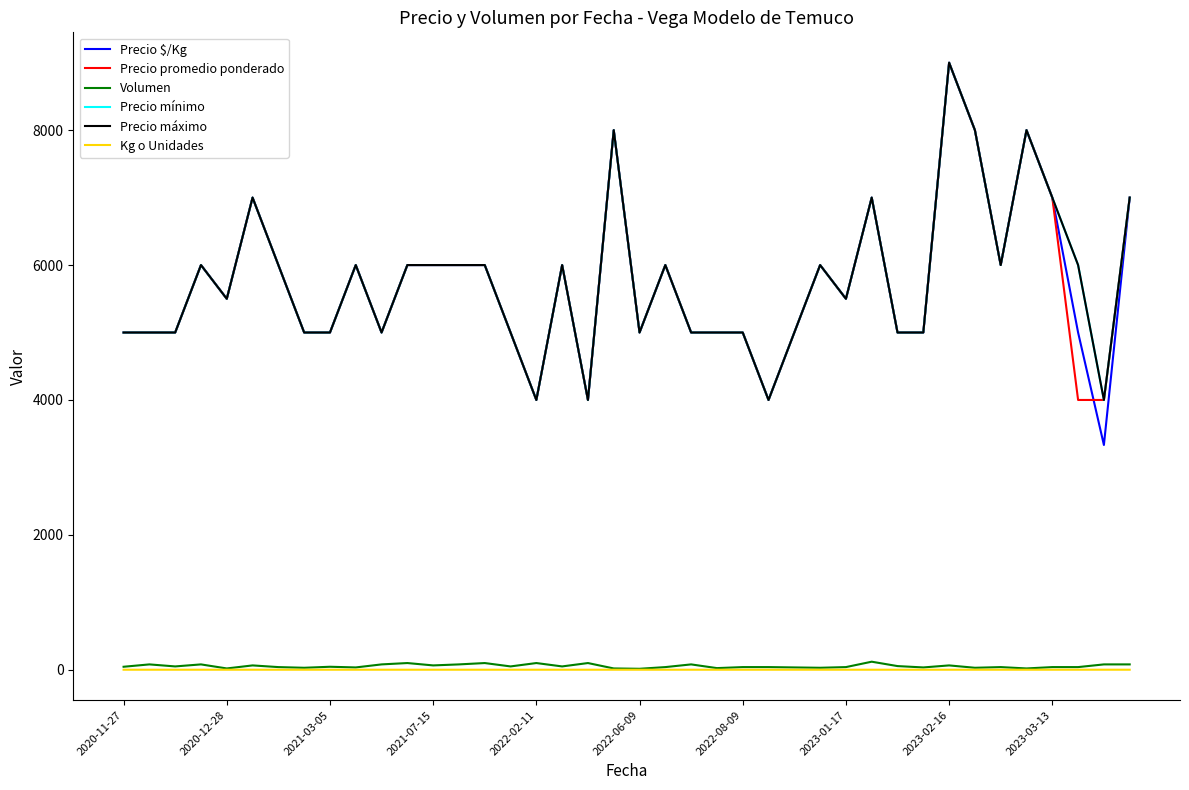

Does the chart display data point markers on the line(s)?

No